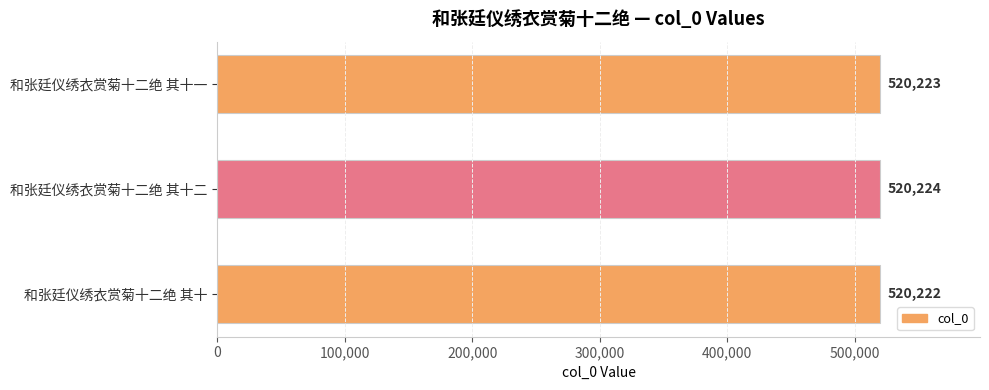

What is the value of the 2nd bar from the top?

520224